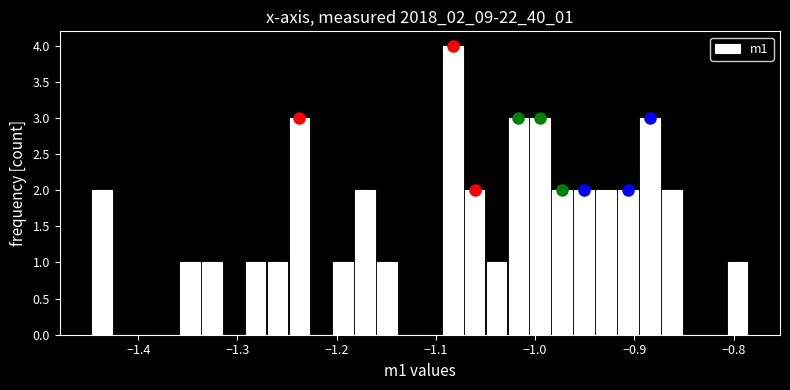

Read against the x-axis, roughly where is the centre of the tallest bar?

-1.08